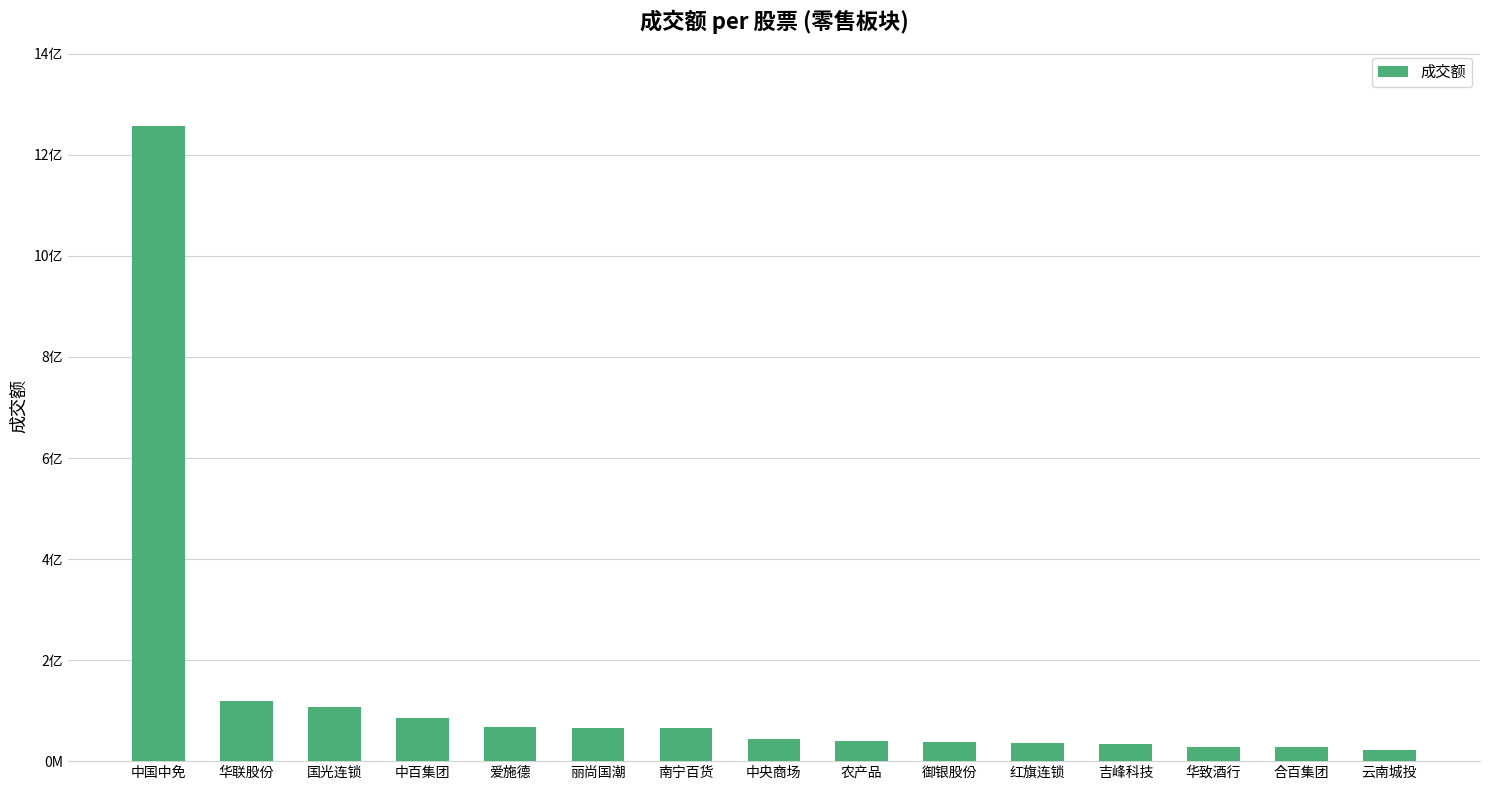

List the labels in order of value, largest first.

中国中免, 华联股份, 国光连锁, 中百集团, 爱施德, 丽尚国潮, 南宁百货, 中央商场, 农产品, 御银股份, 红旗连锁, 吉峰科技, 华致酒行, 合百集团, 云南城投